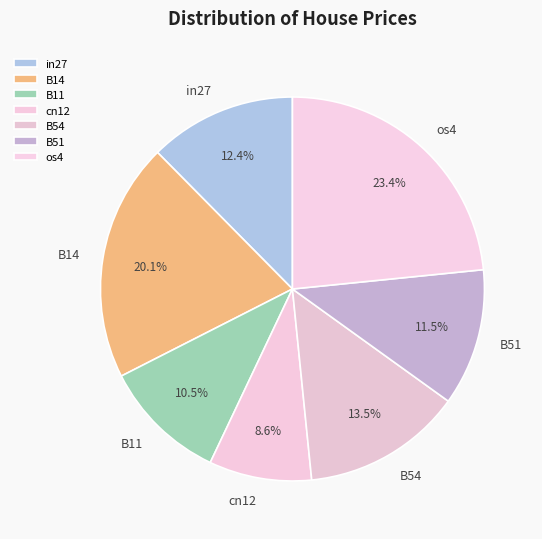

Is the sum of B11 and B51 greater than half?

No